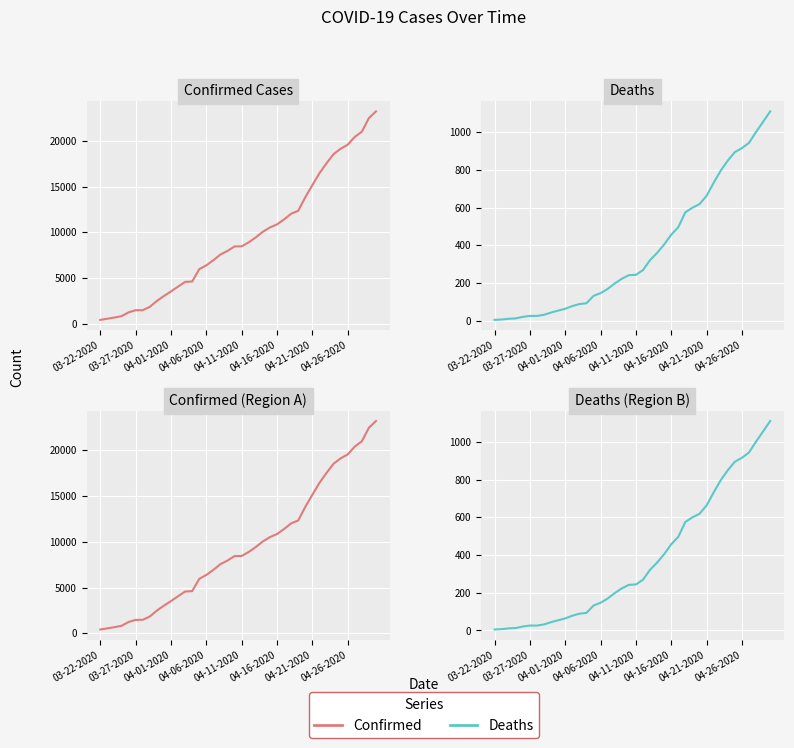

The Deaths series shows 93 at 13. True or false?

True